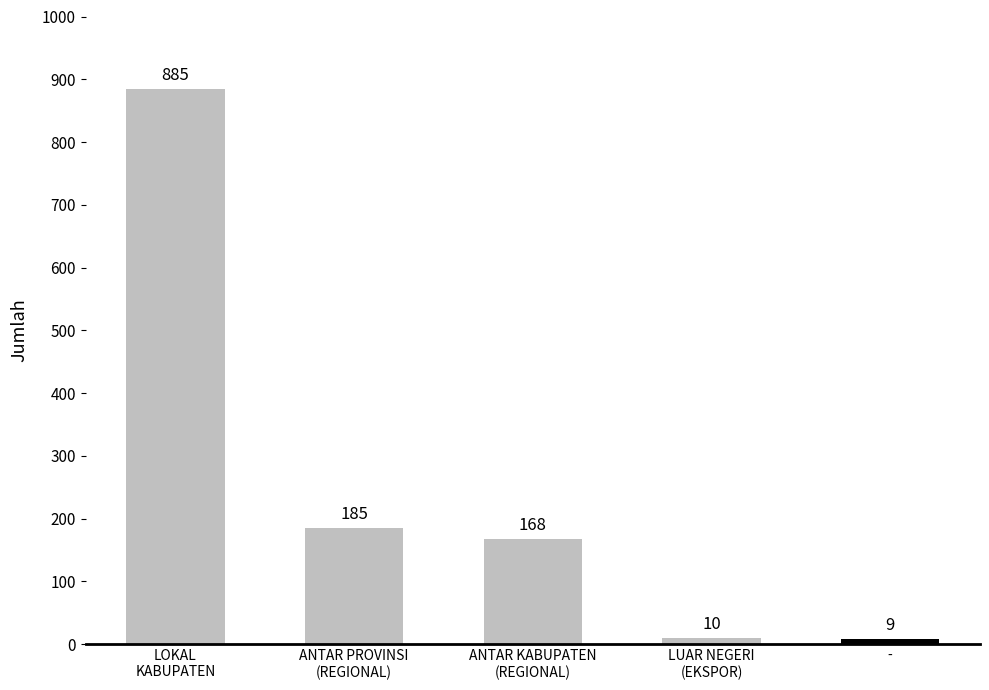

What is the average value?

251